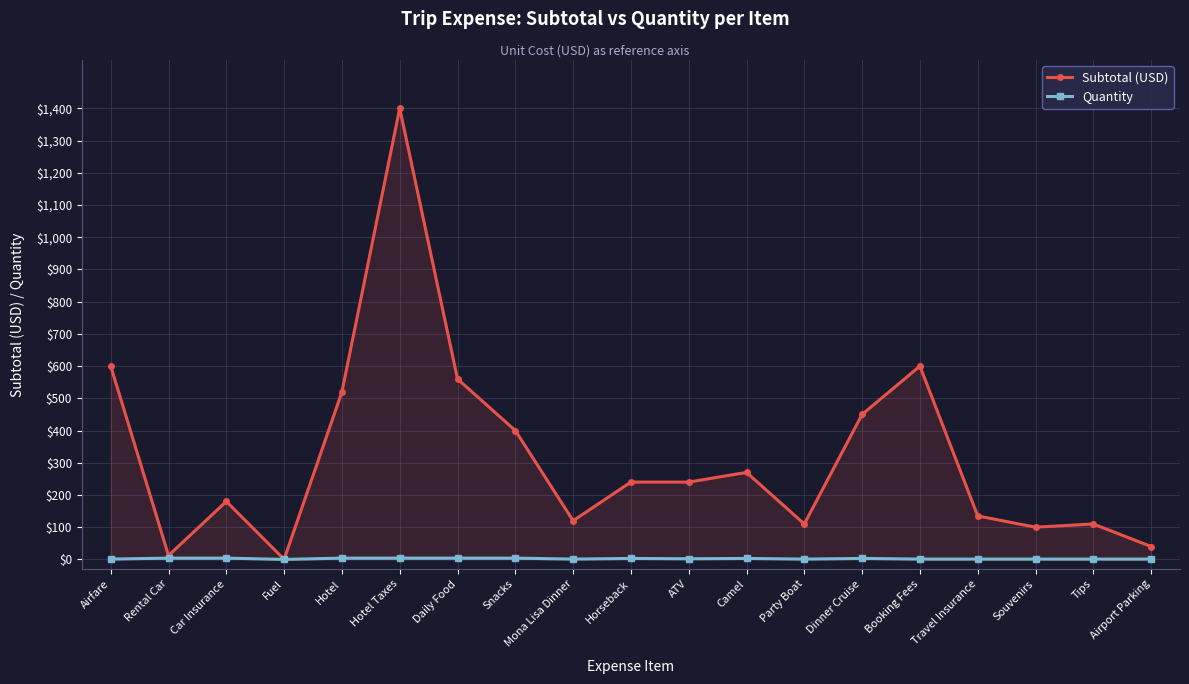

At Fuel, list the series in order from smallest to largest.

Quantity, Subtotal (USD)